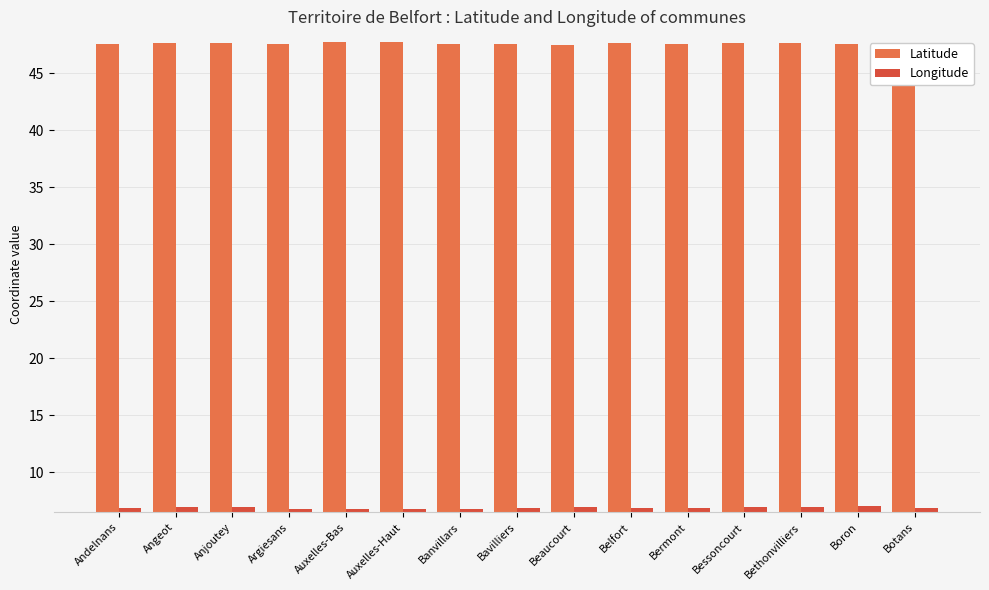

True or false: Longitude has a value of 10.5 at Bavilliers.

False